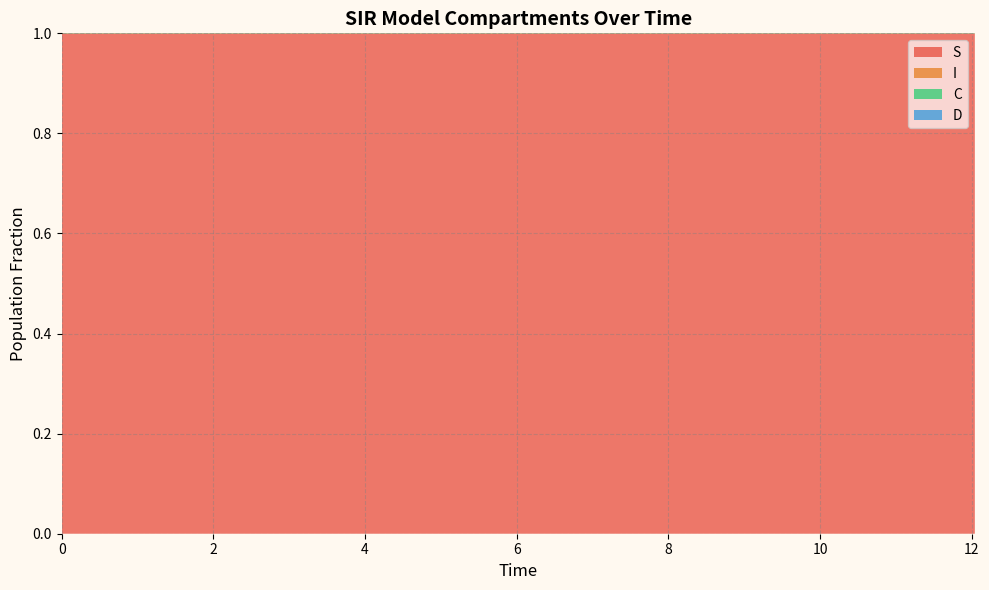

Reading left to right, extract all data points from this chart.

S: 0.0=1.0	0.5016722408026756=1.0	1.0033444816053512=1.0	1.5050167224080266=1.0	2.0066889632107023=1.0	2.508361204013378=1.0	3.0100334448160533=1.0	3.511705685618729=1.0	4.013377926421405=1.0	4.51505016722408=1.0	5.016722408026756=1.0	5.518394648829432=1.0	6.020066889632107=1.0	6.521739130434782=1.0	7.023411371237458=1.0	7.525083612040134=1.0	8.02675585284281=1.0	8.528428093645484=1.0	9.03010033444816=1.0	9.531772575250836=1.0	10.033444816053512=1.0	10.535117056856187=1.0	11.036789297658864=1.0	11.538461538461538=1.0	12.040133779264213=1.0
I: 0.0=0.0	0.5016722408026756=0.0	1.0033444816053512=0.0	1.5050167224080266=0.0	2.0066889632107023=0.0	2.508361204013378=0.0	3.0100334448160533=0.0	3.511705685618729=0.0	4.013377926421405=0.0	4.51505016722408=0.0	5.016722408026756=0.0	5.518394648829432=0.0	6.020066889632107=0.0	6.521739130434782=0.0	7.023411371237458=0.0	7.525083612040134=0.0	8.02675585284281=0.0	8.528428093645484=0.0	9.03010033444816=0.0	9.531772575250836=0.0	10.033444816053512=0.0	10.535117056856187=0.0	11.036789297658864=0.0	11.538461538461538=0.0	12.040133779264213=0.0
C: 0.0=0.5	0.5016722408026756=0.5	1.0033444816053512=0.5	1.5050167224080266=0.4	2.0066889632107023=0.4	2.508361204013378=0.4	3.0100334448160533=0.4	3.511705685618729=0.4	4.013377926421405=0.3	4.51505016722408=0.3	5.016722408026756=0.3	5.518394648829432=0.3	6.020066889632107=0.3	6.521739130434782=0.3	7.023411371237458=0.2	7.525083612040134=0.2	8.02675585284281=0.2	8.528428093645484=0.2	9.03010033444816=0.2	9.531772575250836=0.2	10.033444816053512=0.2	10.535117056856187=0.1	11.036789297658864=0.1	11.538461538461538=0.1	12.040133779264213=0.1
D: 0.0=0.5	0.5016722408026756=0.5	1.0033444816053512=0.5	1.5050167224080266=0.6	2.0066889632107023=0.6	2.508361204013378=0.6	3.0100334448160533=0.6	3.511705685618729=0.6	4.013377926421405=0.7	4.51505016722408=0.7	5.016722408026756=0.7	5.518394648829432=0.7	6.020066889632107=0.7	6.521739130434782=0.7	7.023411371237458=0.8	7.525083612040134=0.8	8.02675585284281=0.8	8.528428093645484=0.8	9.03010033444816=0.8	9.531772575250836=0.8	10.033444816053512=0.8	10.535117056856187=0.9	11.036789297658864=0.9	11.538461538461538=0.9	12.040133779264213=0.9